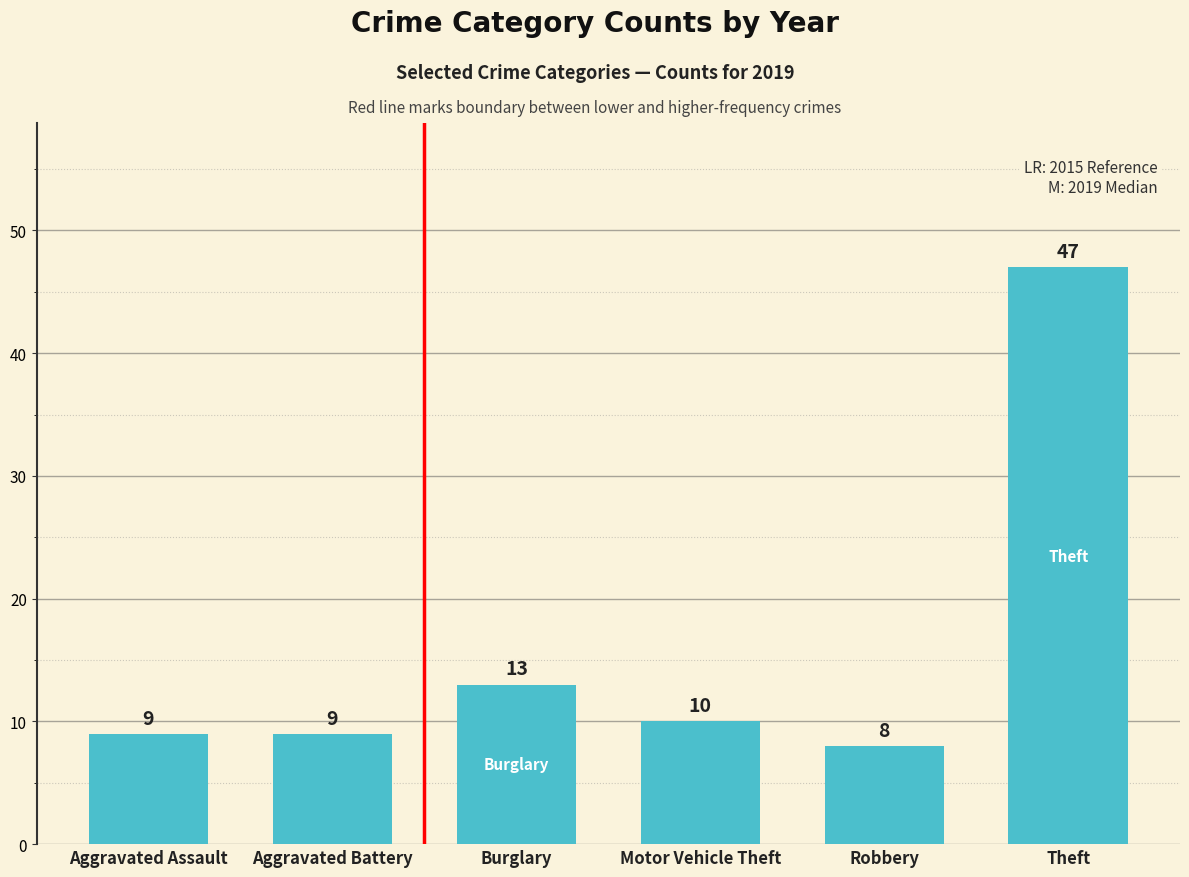

Is it true that the value at Aggravated Assault is 0?

False